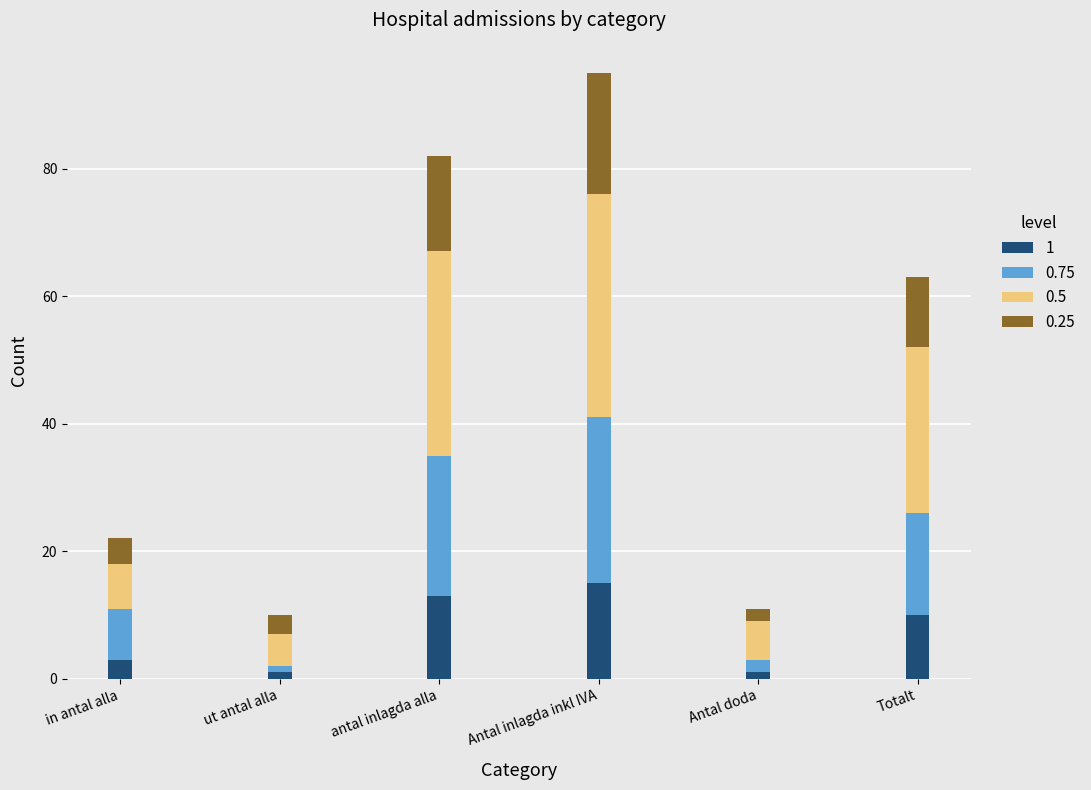

At which category is the sum across all series the highest?

Antal inlagda inkl IVA